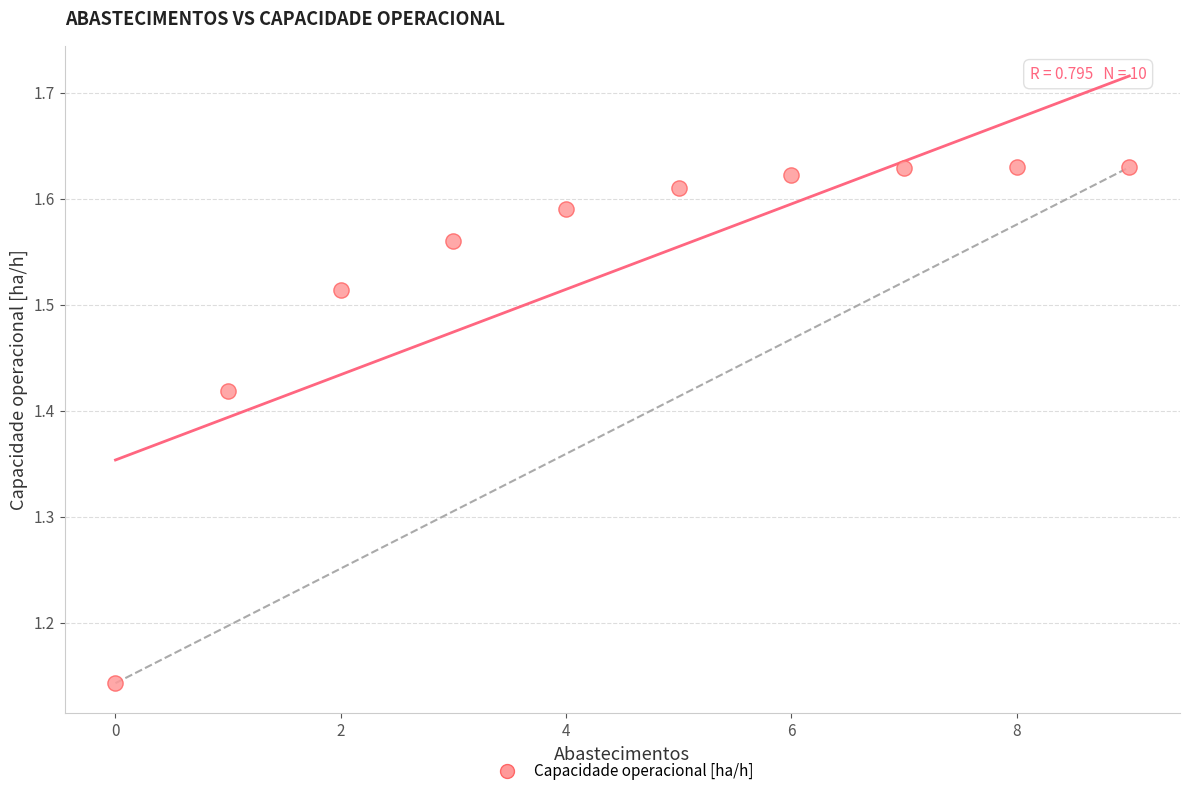

What is the range of Y values (max minus min)?

0.5